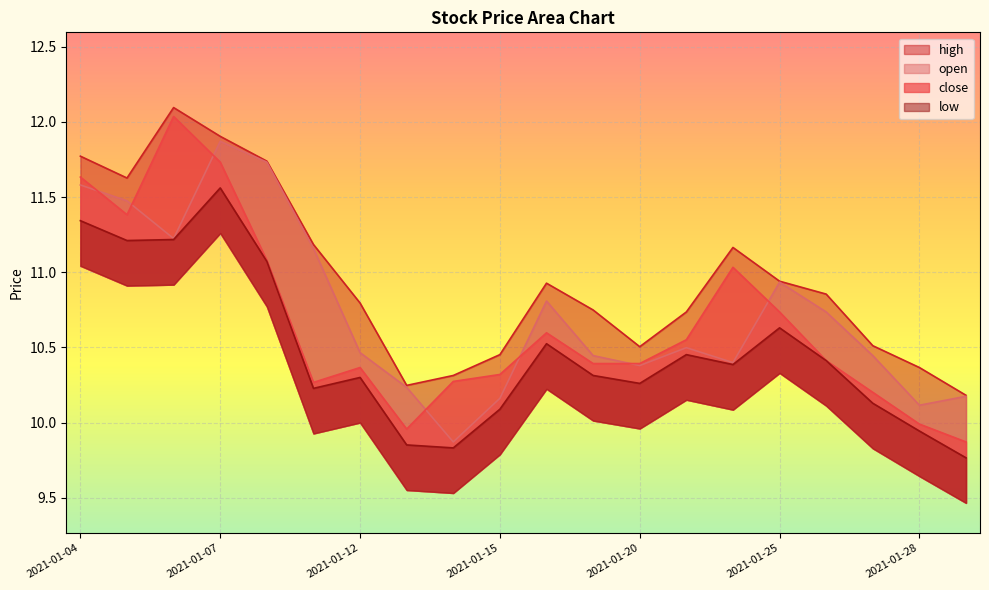

At which category does the chart reach its minimum across all series?

2021-01-29